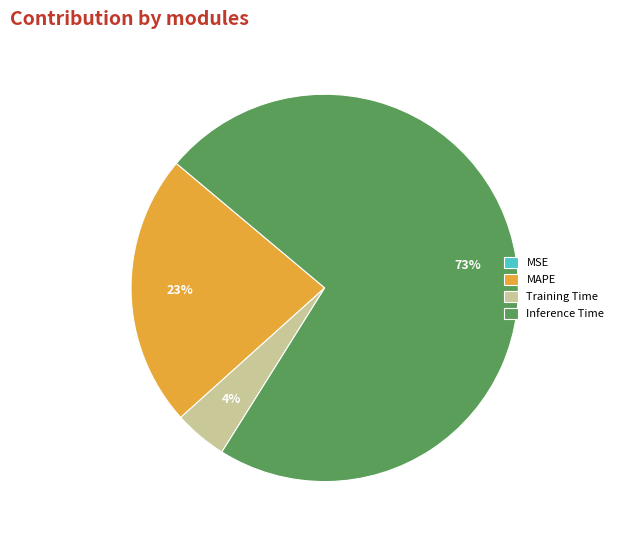

To the nearest percent, what is the difference between the largest and smallest slice percentages?

73%